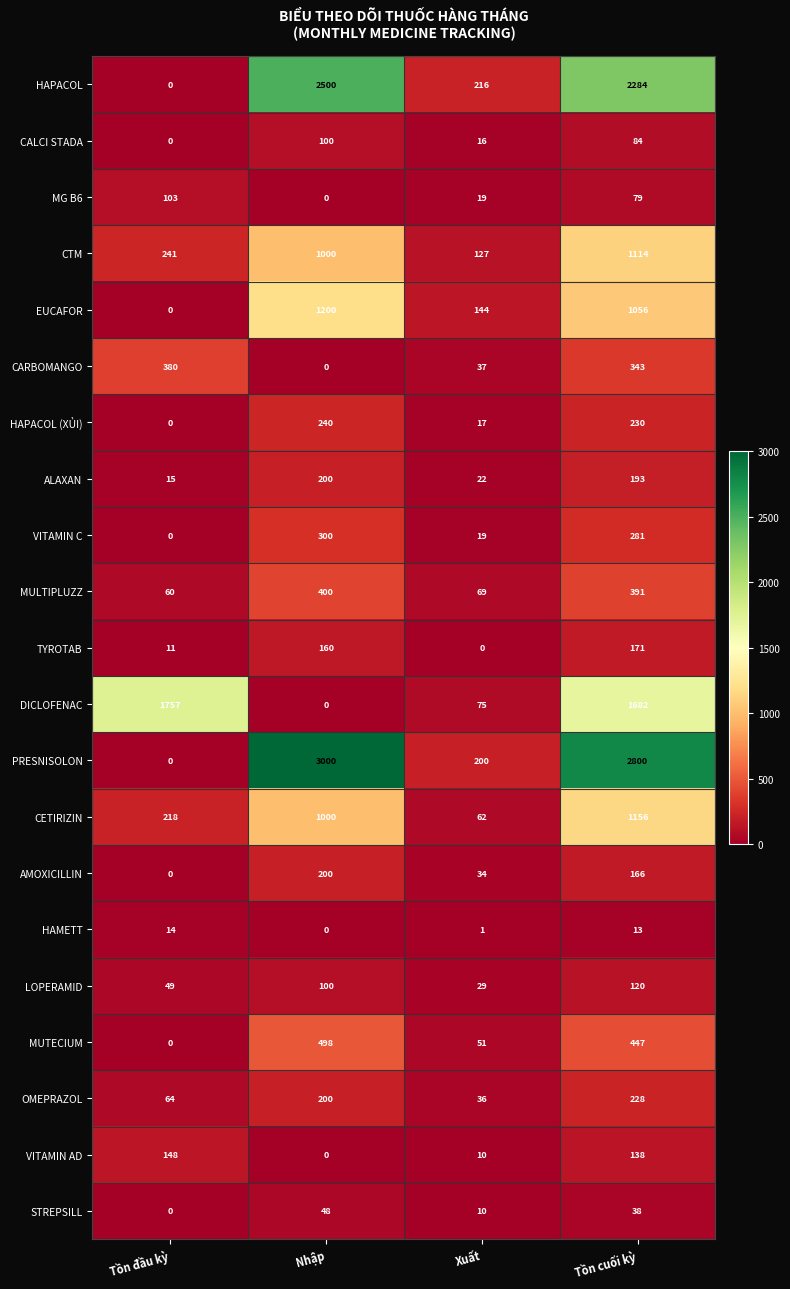

True or false: OMEPRAZOL has a value of 157 at Tồn cuối kỳ.

False